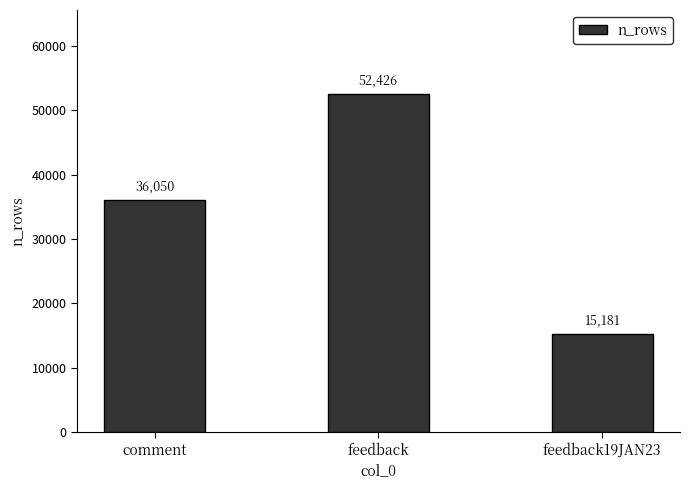

Between comment and feedback19JAN23, which is larger?

comment